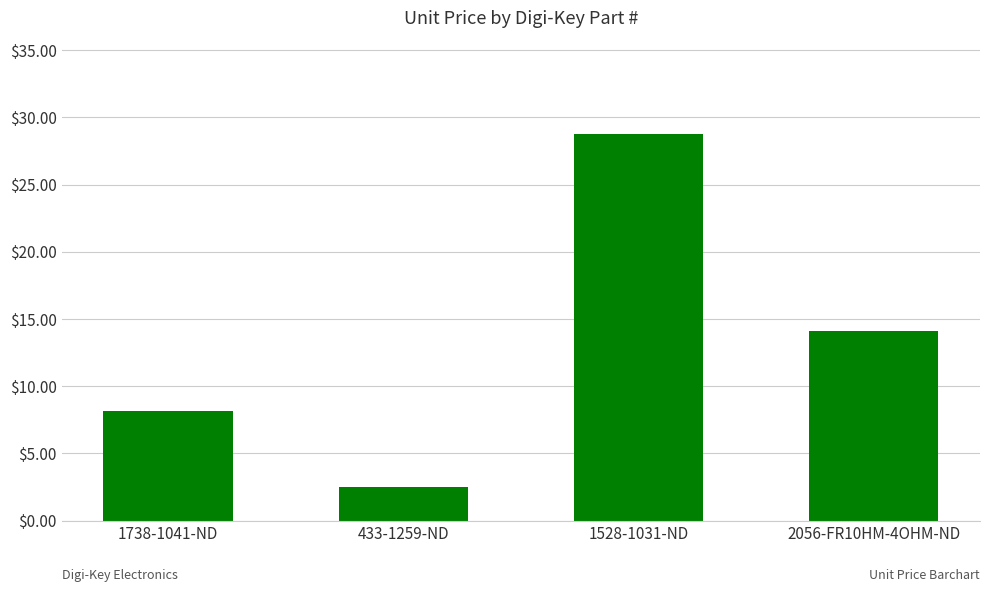

What is the label of the 2nd bar from the left?

433-1259-ND